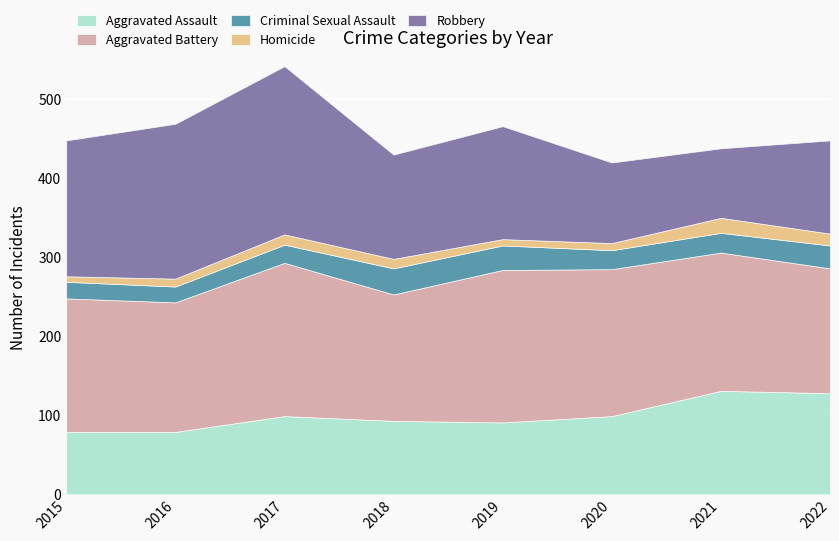

What is the difference between the highest and lowest values at 2015?

165